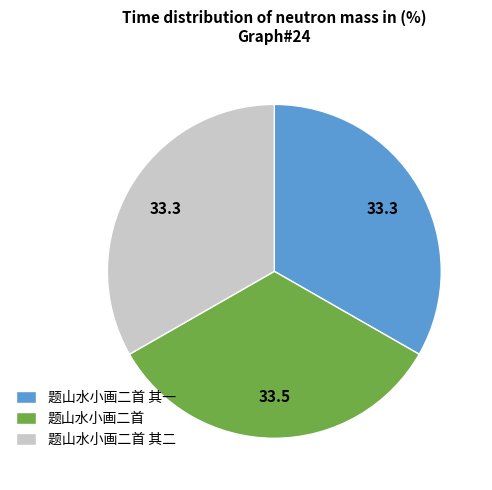

Is the sum of 题山水小画二首 其二 and 题山水小画二首 其一 greater than half?

Yes